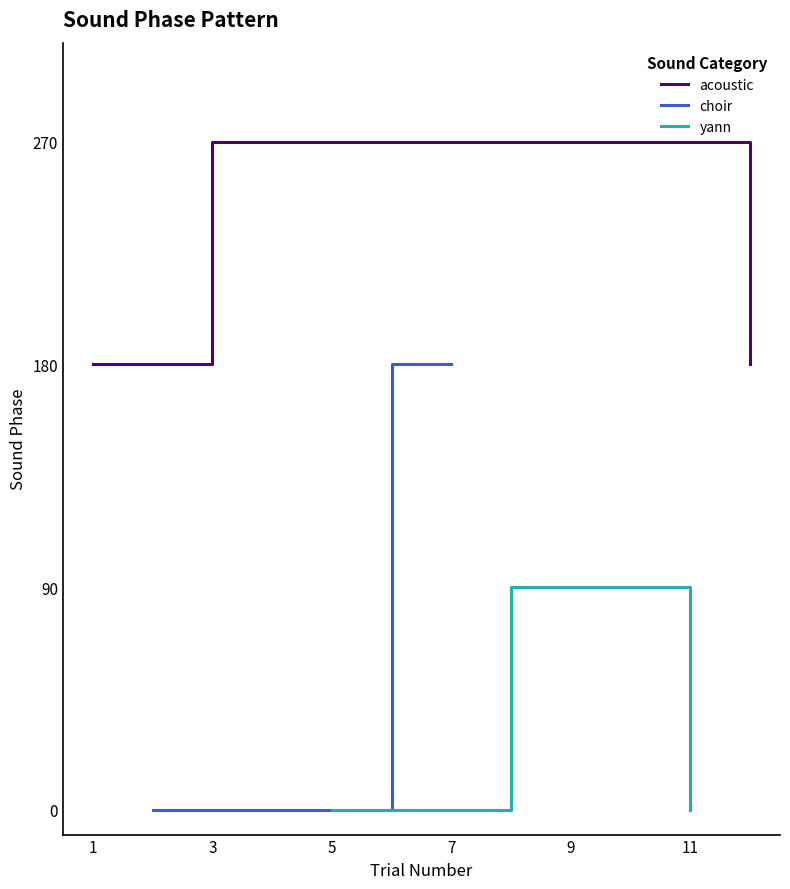

What is the value of the yann point at the 2nd from the left?

90